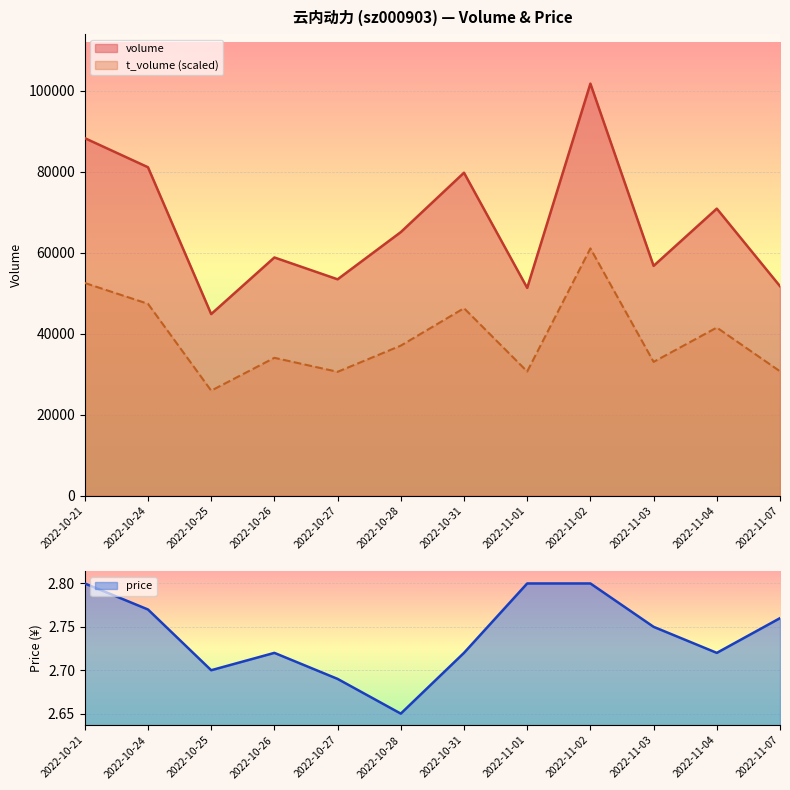

List the series in order of their peak value, lowest first.

price, t_volume, volume